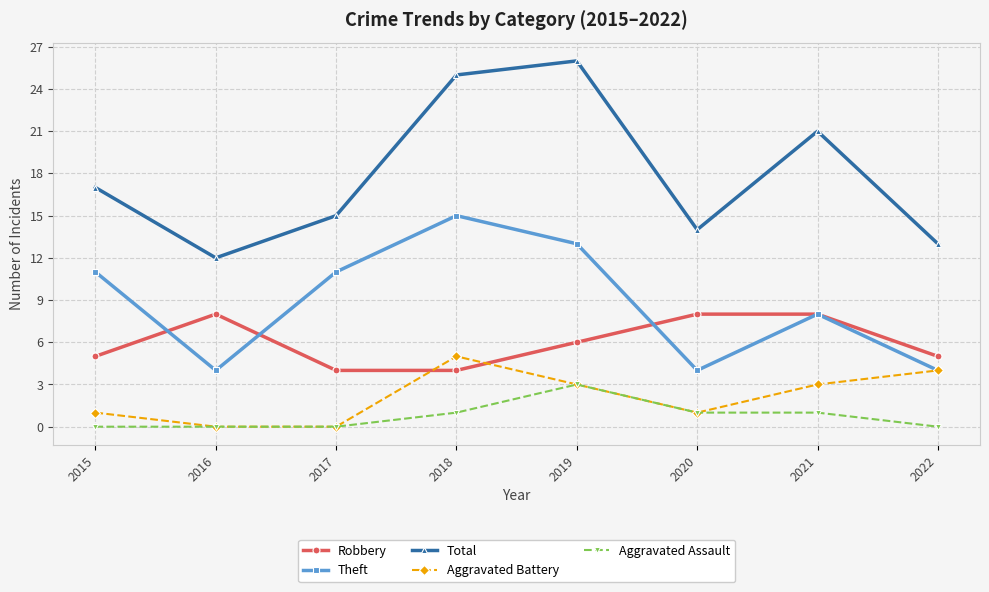

What are all the series names shown in the legend?

Robbery, Theft, Total, Aggravated Battery, Aggravated Assault